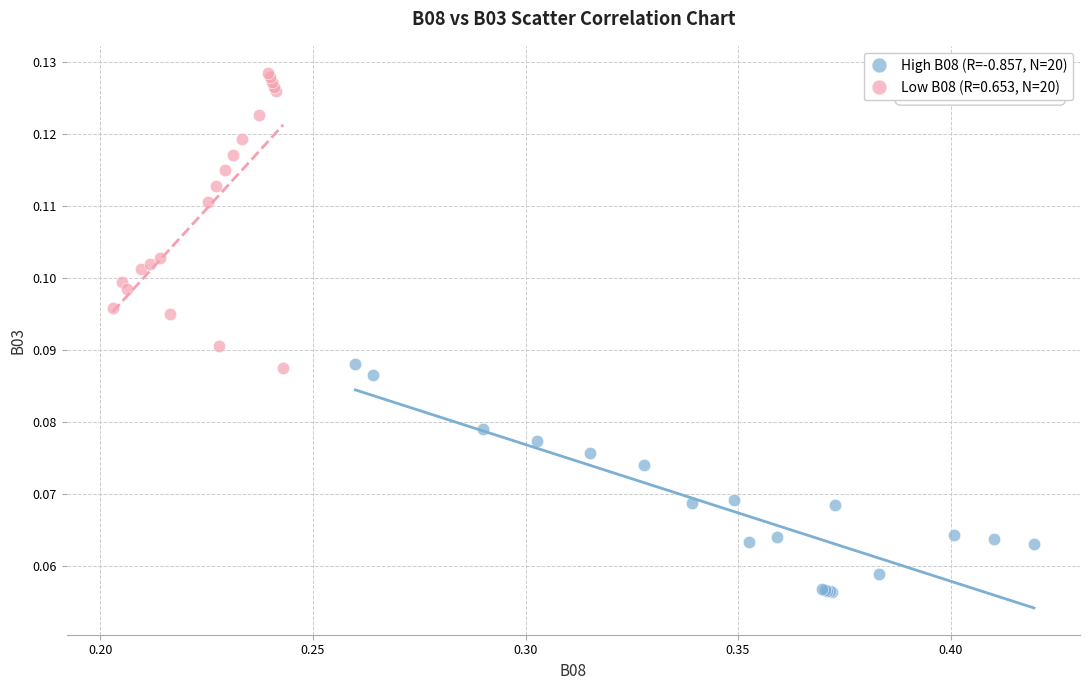

Which series reaches the maximum Y coordinate?

Low B08 (R=0.653, N=20)